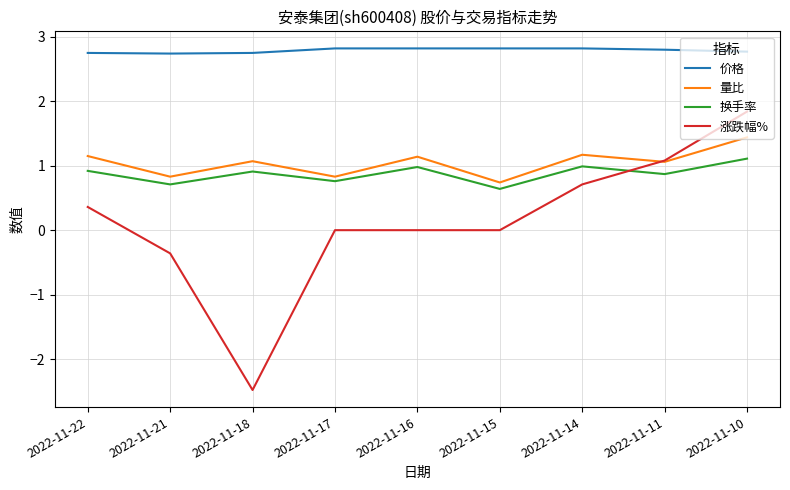

Is it true that 换手率 equals 0.9 at 2022-11-18?

True